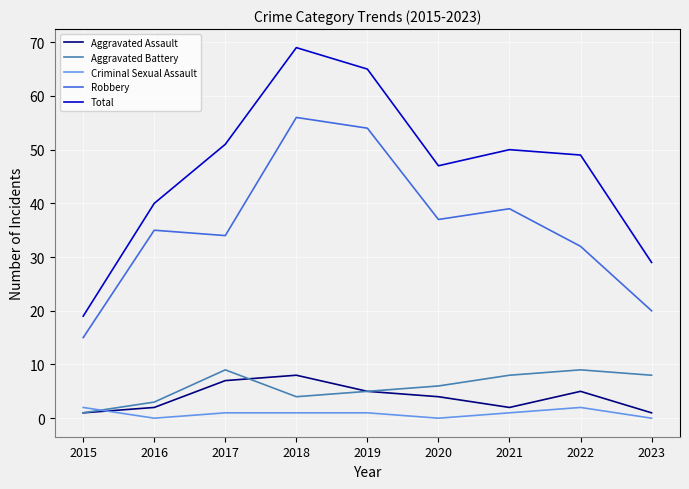

Which series has the largest total across all categories?

Total